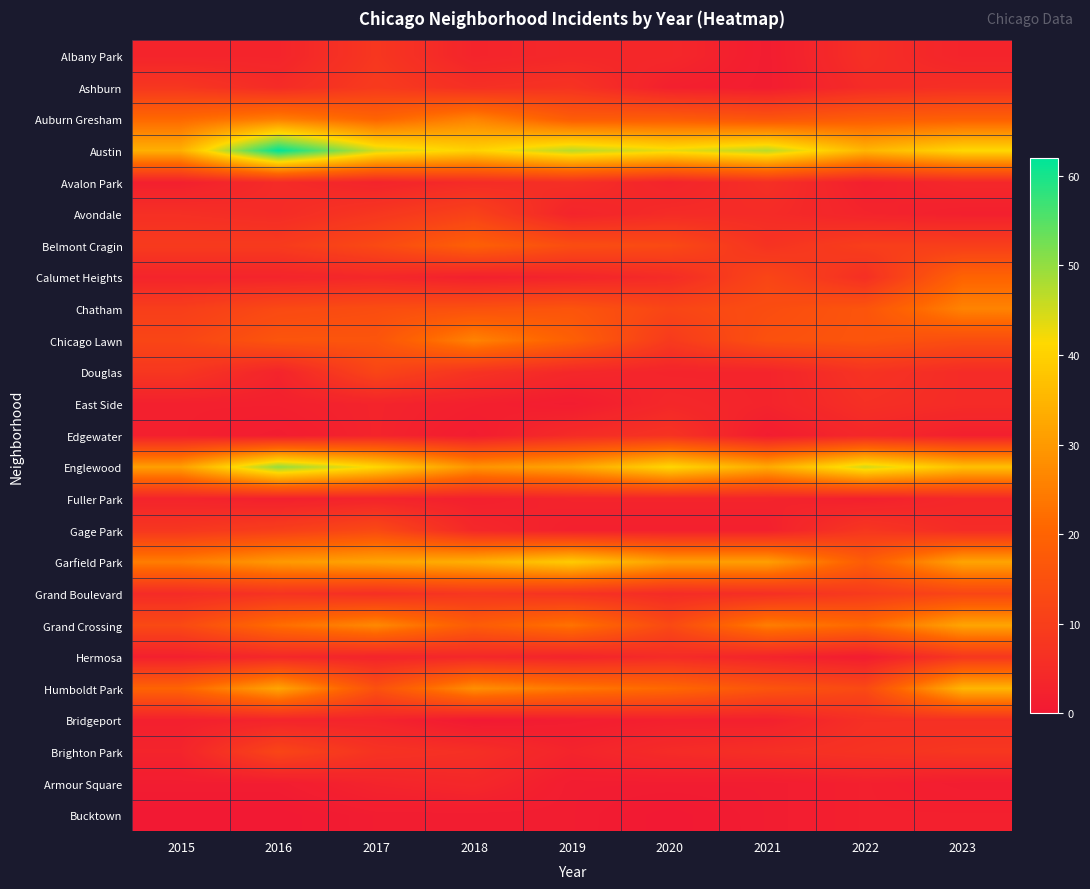

What is the difference between the highest and lowest values at 2021?

46